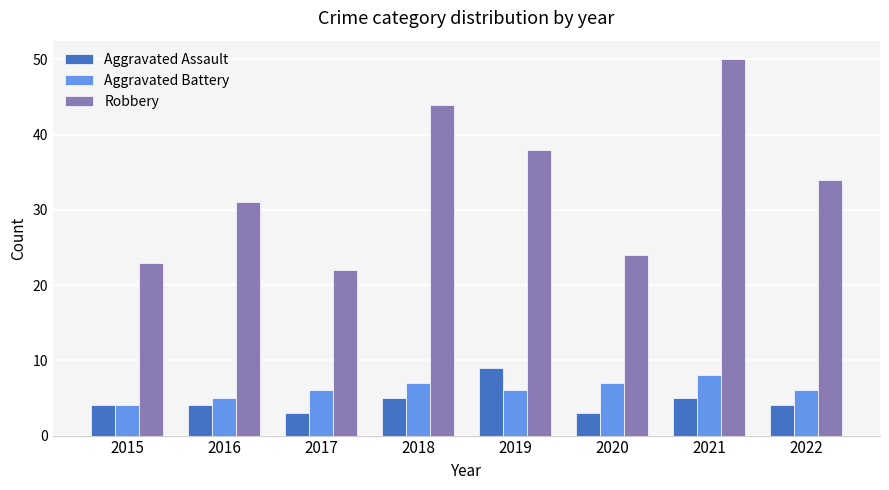

Rank the series at 2017 from lowest to highest value.

Aggravated Assault, Aggravated Battery, Robbery